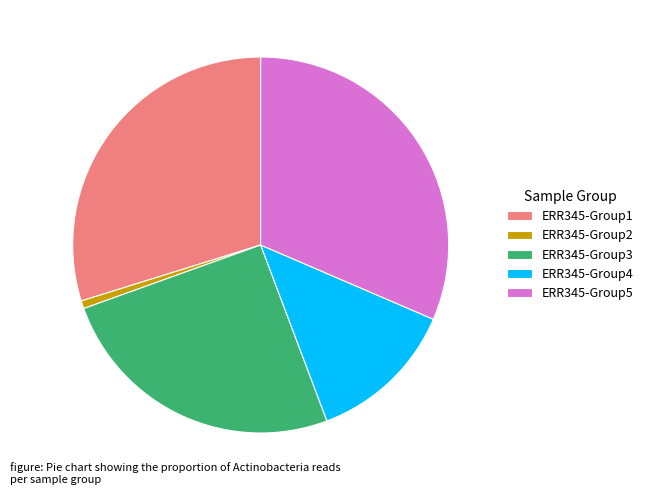

How many slices are in this pie chart?

5